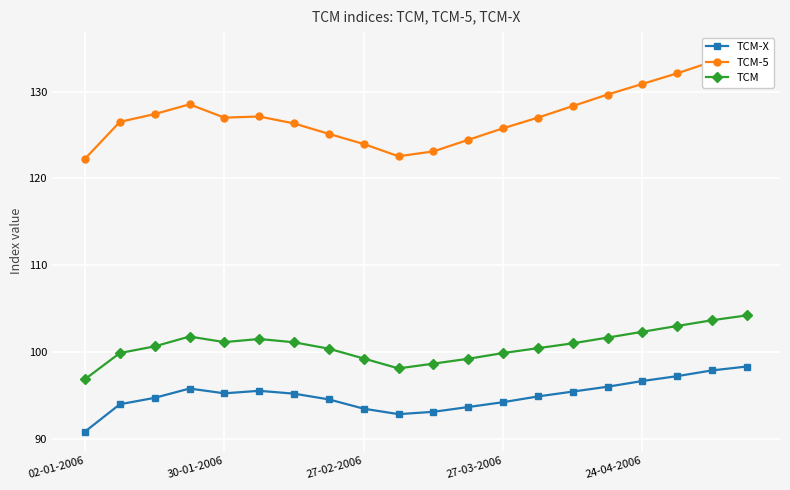

True or false: TCM and TCM-X cross at least once.

False